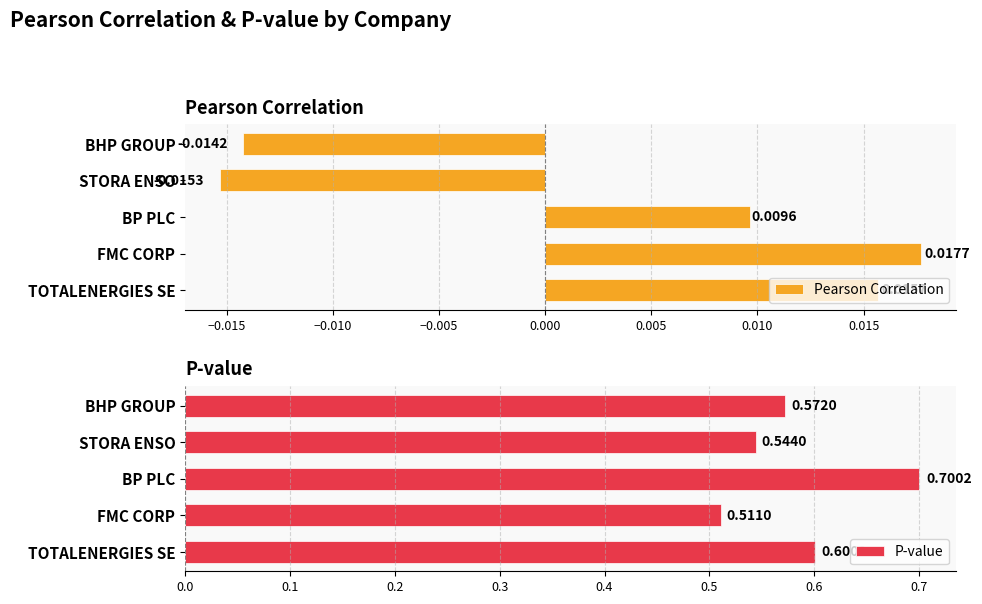

How many groups of bars are there?

5